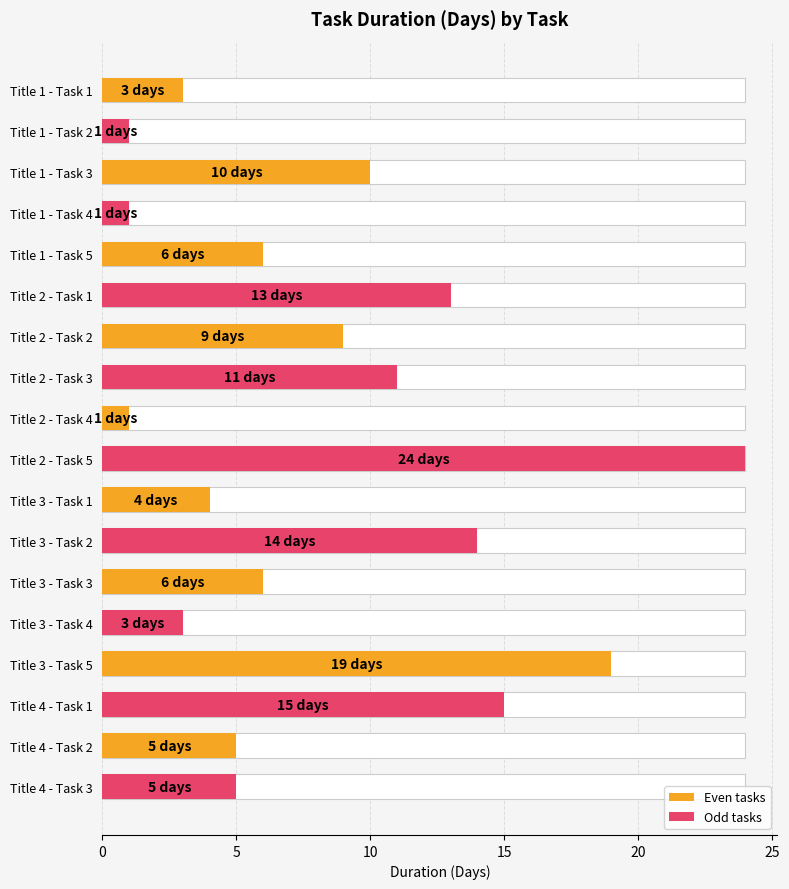

True or false: the data shows 9 at Title 4 - Task 2.

False